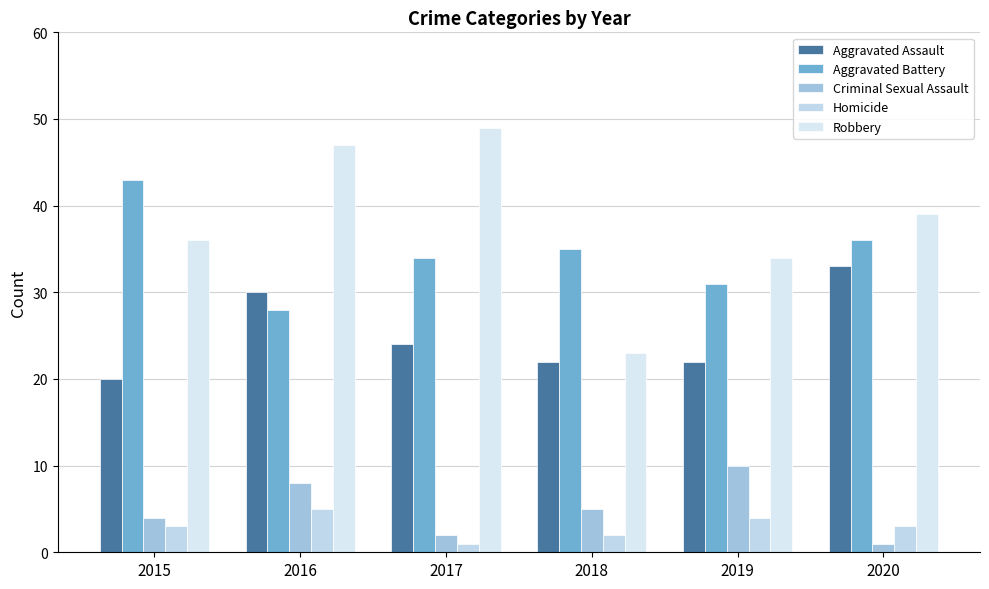

What is the maximum value for Criminal Sexual Assault?

10